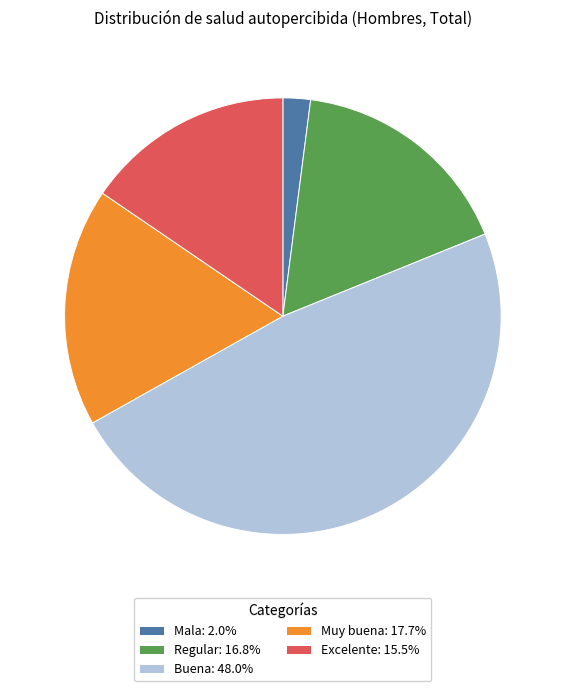

How many segments does this pie chart have?

5